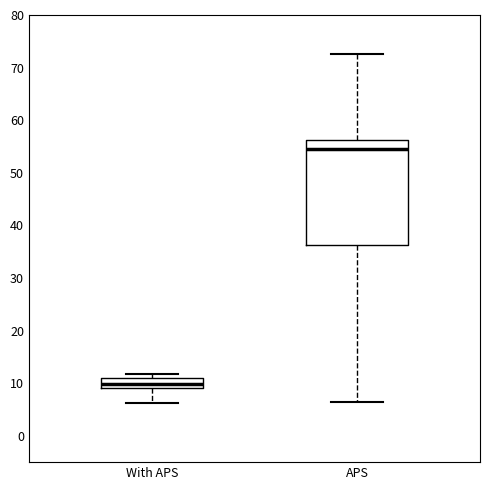

Reading left to right, read every box against the y-axis: the position of its median line, the range the box covers, and the ends of its whiskers. The values are not printed on the chart, so give them approximately, as read against the axis.

With APS: median 10, box 9 to 11, whiskers 6 to 12
APS: median 55, box 36 to 56, whiskers 7 to 73